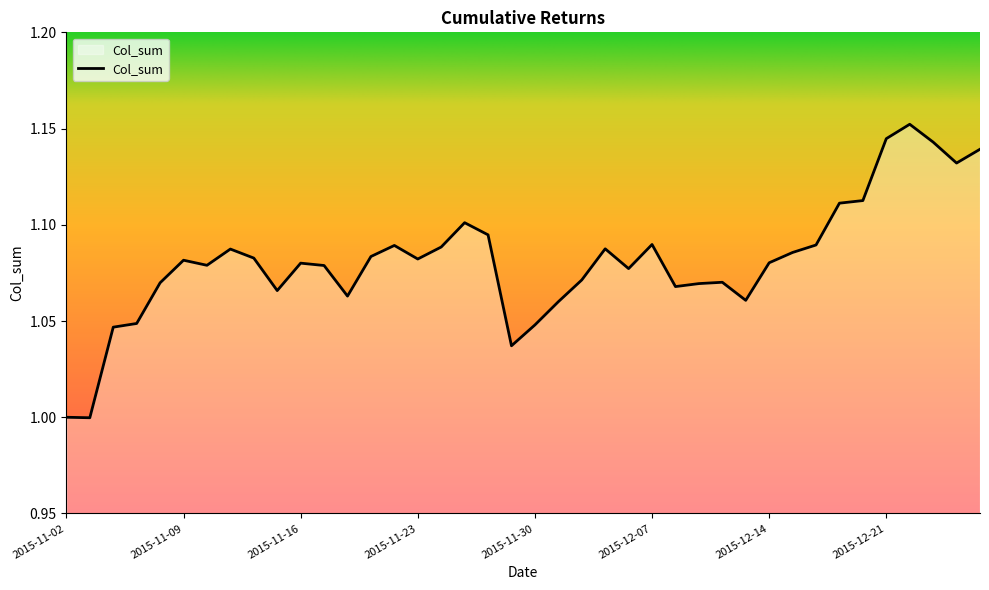

At which category does the chart reach its minimum across all series?

2015-11-03